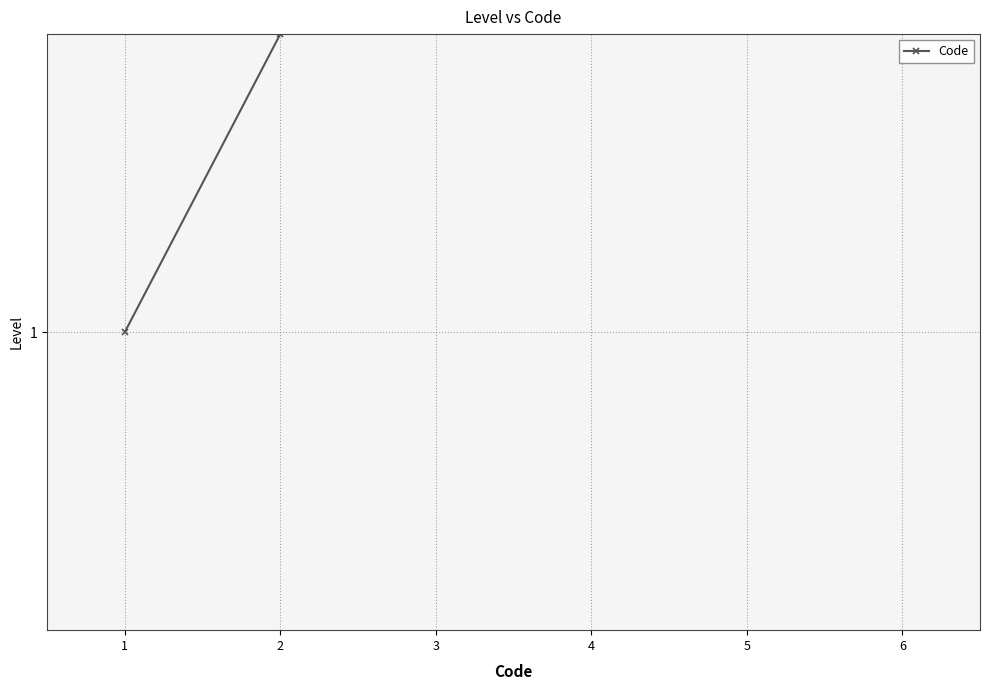

Is it true that the value at 2 is 3?

False